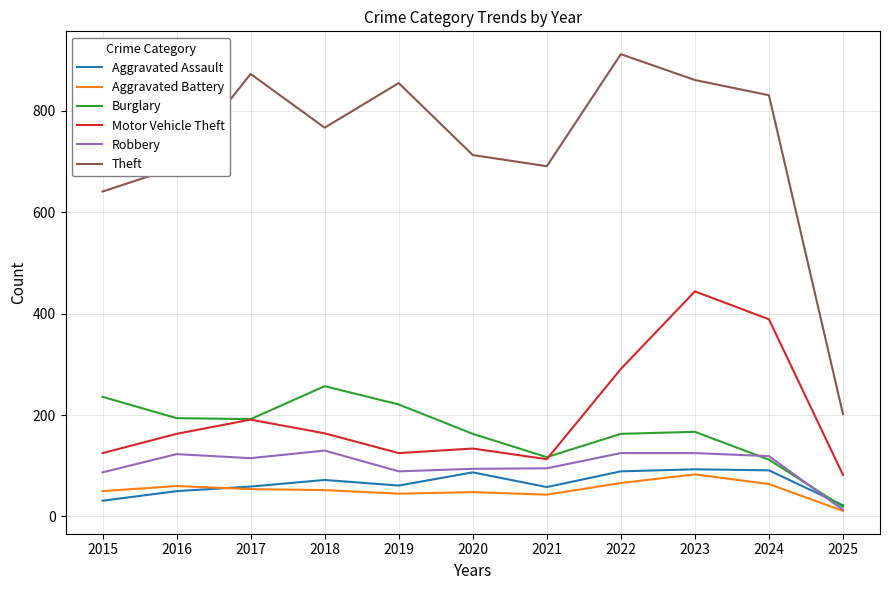

What is the minimum value shown in the chart?

11